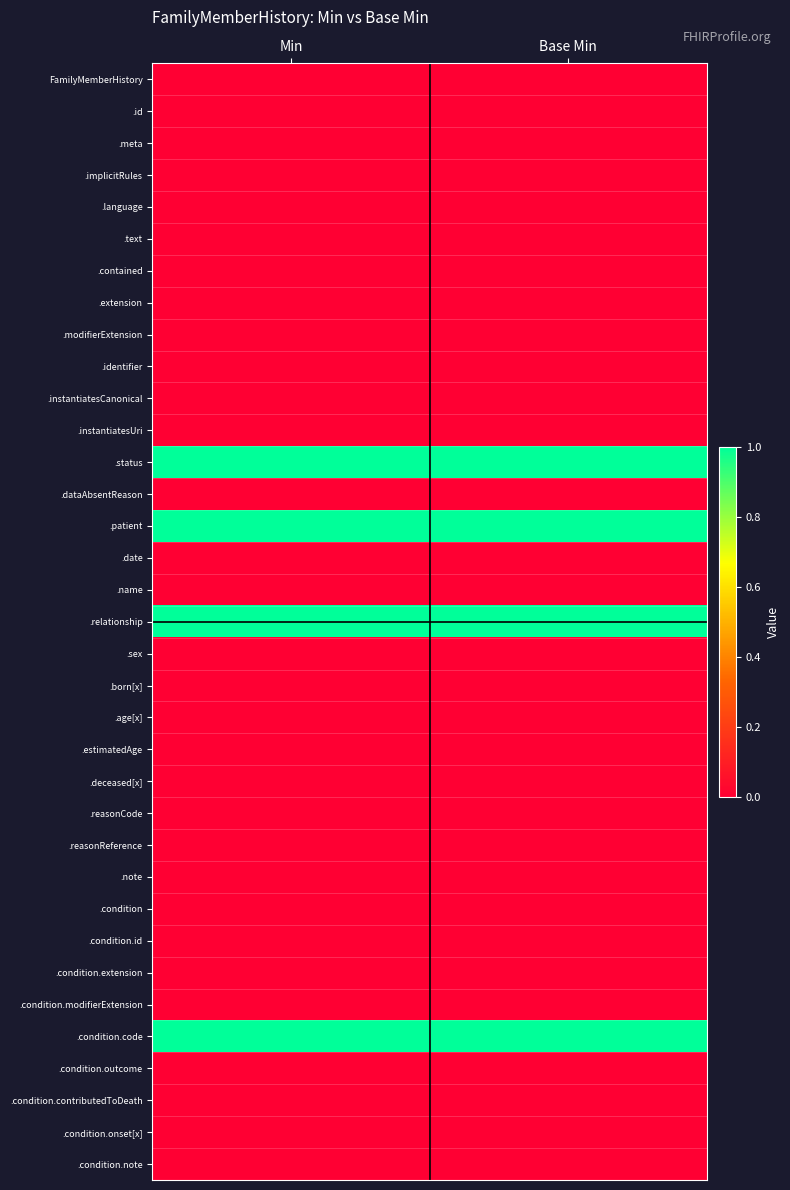

Reading right to left, what are all the values shown in this chart?

FamilyMemberHistory: Base Min=0	Min=0
.id: Base Min=0	Min=0
.meta: Base Min=0	Min=0
.implicitRules: Base Min=0	Min=0
.language: Base Min=0	Min=0
.text: Base Min=0	Min=0
.contained: Base Min=0	Min=0
.extension: Base Min=0	Min=0
.modifierExtension: Base Min=0	Min=0
.identifier: Base Min=0	Min=0
.instantiatesCanonical: Base Min=0	Min=0
.instantiatesUri: Base Min=0	Min=0
.status: Base Min=1	Min=1
.dataAbsentReason: Base Min=0	Min=0
.patient: Base Min=1	Min=1
.date: Base Min=0	Min=0
.name: Base Min=0	Min=0
.relationship: Base Min=1	Min=1
.sex: Base Min=0	Min=0
.born[x]: Base Min=0	Min=0
.age[x]: Base Min=0	Min=0
.estimatedAge: Base Min=0	Min=0
.deceased[x]: Base Min=0	Min=0
.reasonCode: Base Min=0	Min=0
.reasonReference: Base Min=0	Min=0
.note: Base Min=0	Min=0
.condition: Base Min=0	Min=0
.condition.id: Base Min=0	Min=0
.condition.extension: Base Min=0	Min=0
.condition.modifierExtension: Base Min=0	Min=0
.condition.code: Base Min=1	Min=1
.condition.outcome: Base Min=0	Min=0
.condition.contributedToDeath: Base Min=0	Min=0
.condition.onset[x]: Base Min=0	Min=0
.condition.note: Base Min=0	Min=0